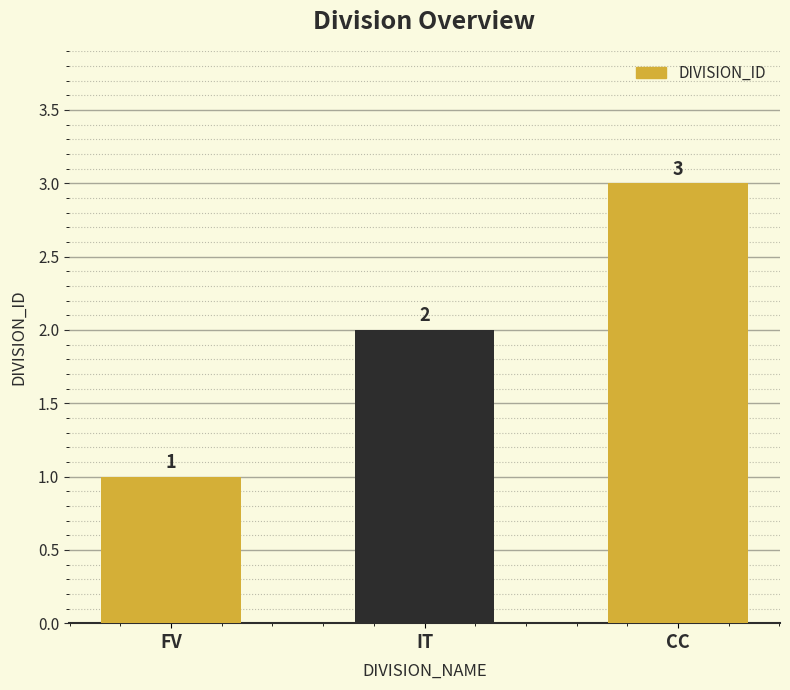

Rank the categories by value from highest to lowest.

CC, IT, FV